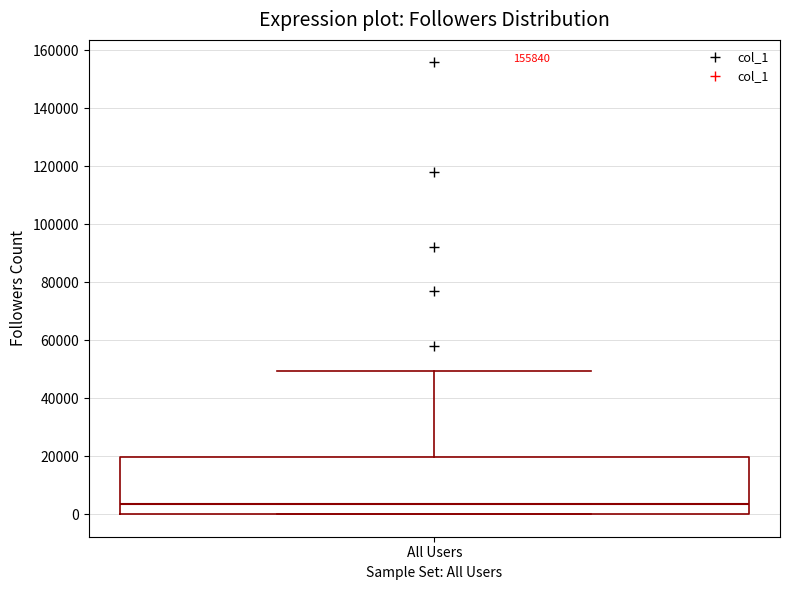

Transcribe this box plot: give where the median line is, the range the box spans, and where the two whiskers end, as read against the y-axis. The values are not printed on the chart, so give them approximately, as read against the axis.

median 4000, box 0 to 20000, whiskers 0 to 50000